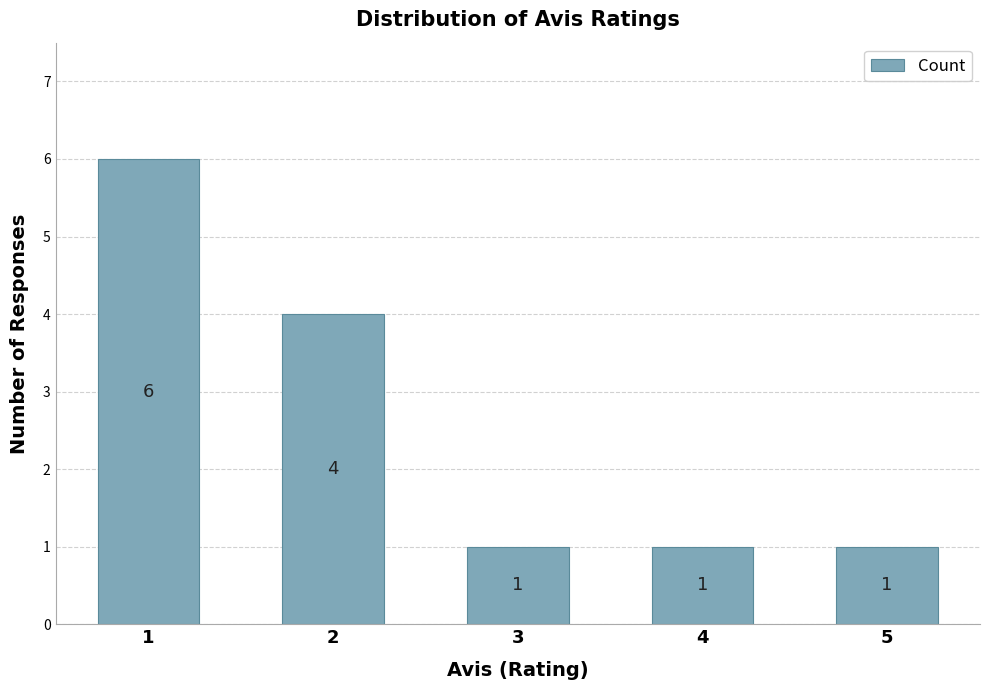

True or false: the data shows 4 at 2.

True